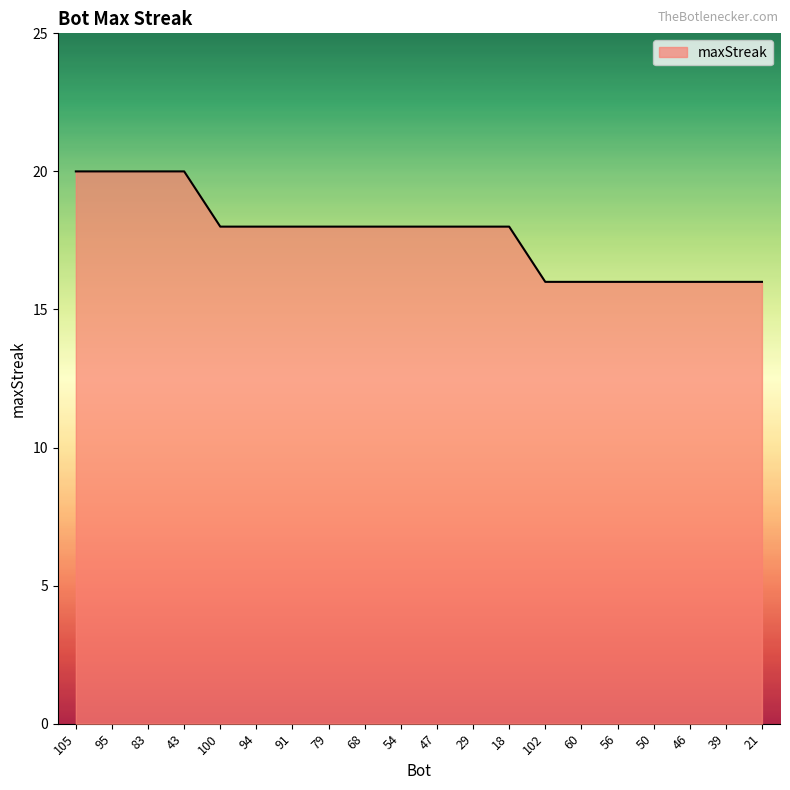

What is the ratio of the value at 21 to the value at 91?

0.9